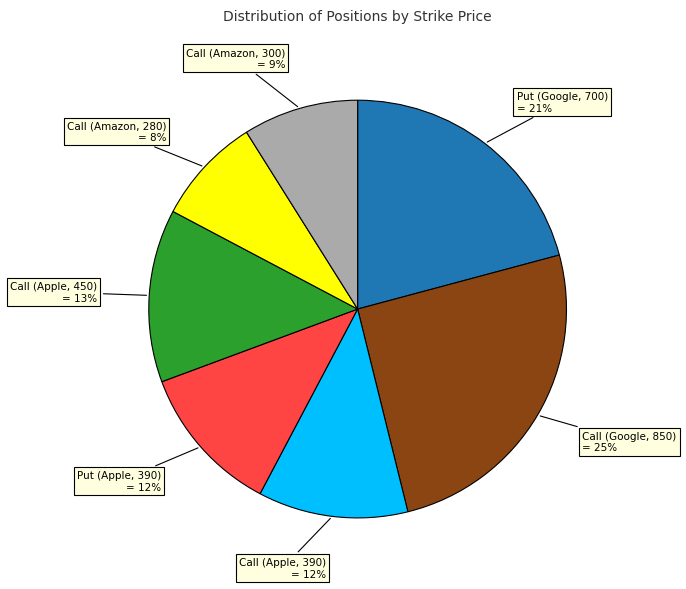

To the nearest percent, what portion does Call (Amazon, 300) represent?

9%